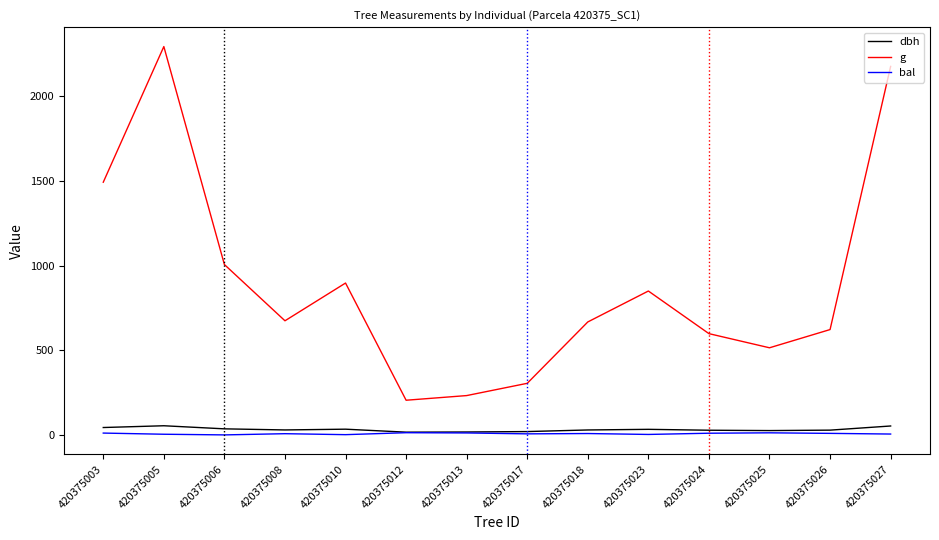

What is the difference between the maximum and minimum values in the bal series?

13.0